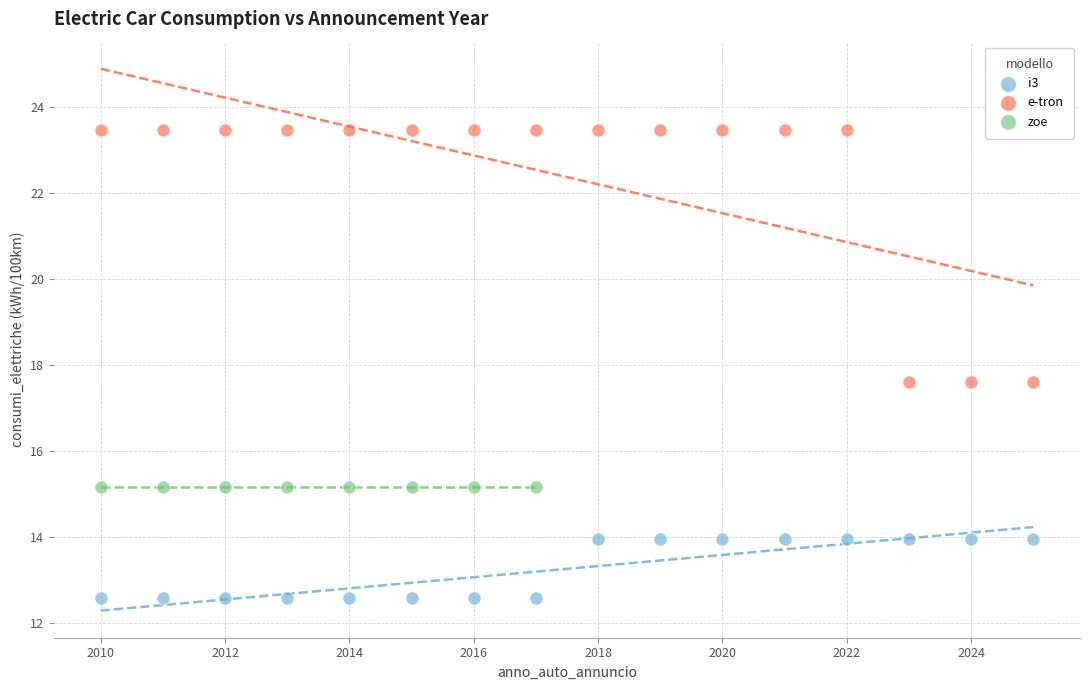

Which series reaches the maximum Y coordinate?

e-tron